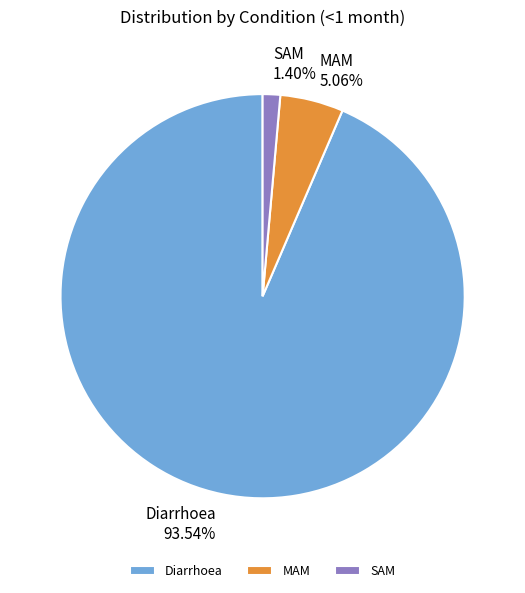

What percentage is the Diarrhoea slice, to the nearest percent?

94%